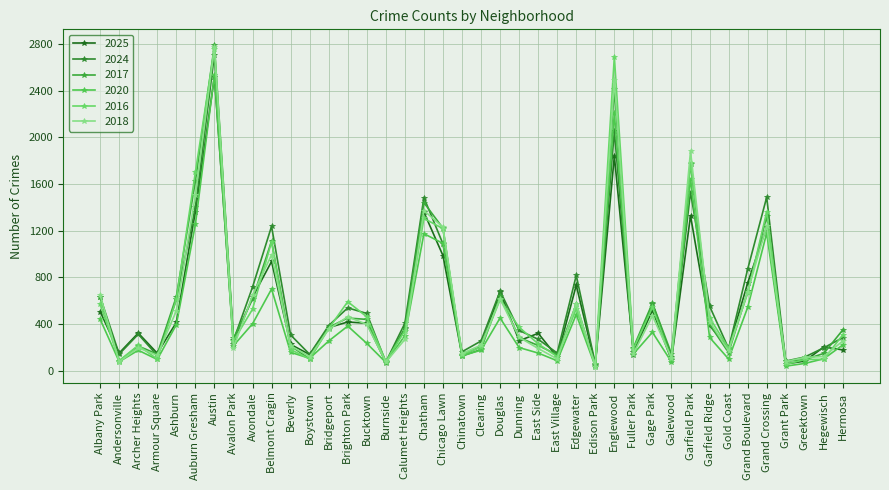

Is the value of 2016 at Garfield Ridge greater than the value of 2025 at Fuller Park?

Yes